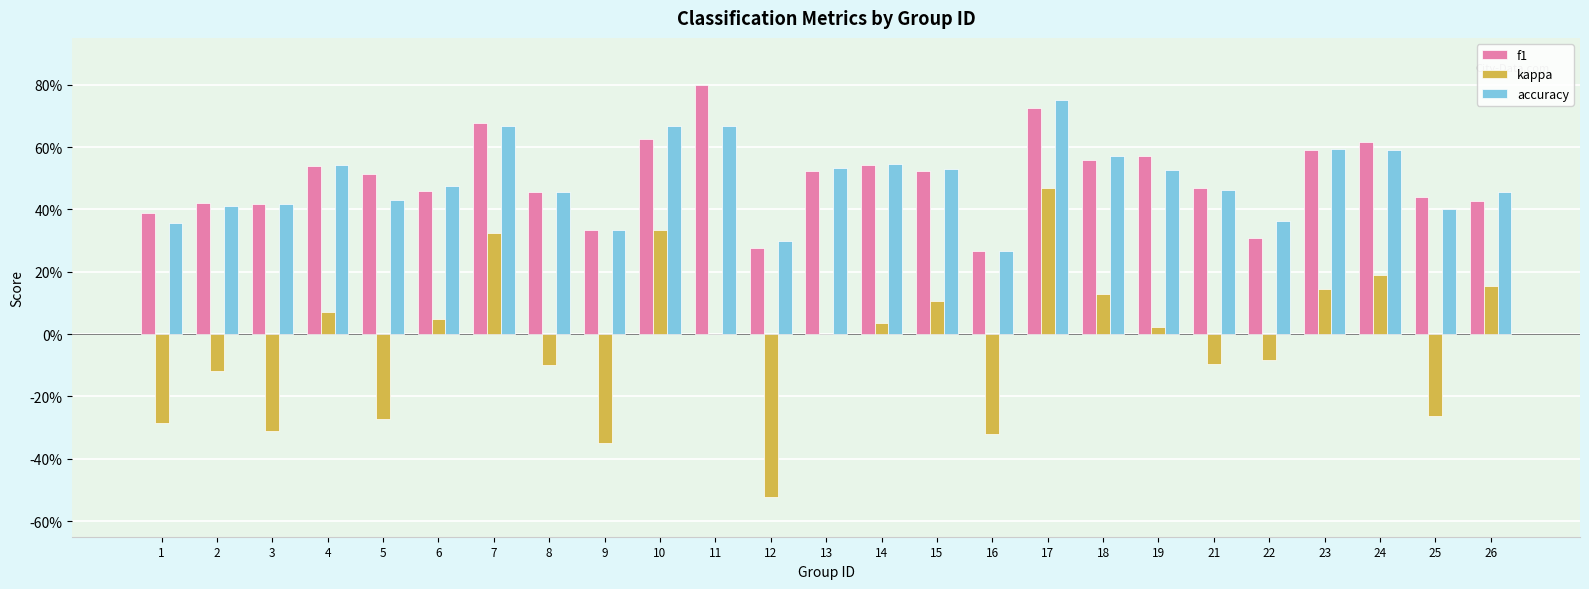

Which category has the highest value in the kappa series?

17